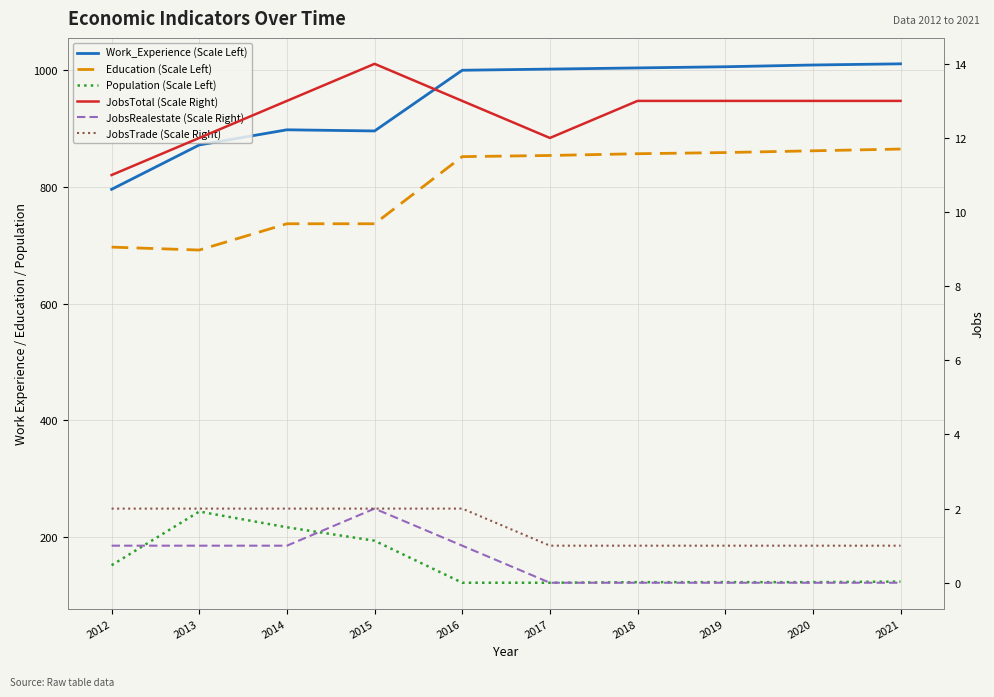

Which category has the lowest value across all series?

2017